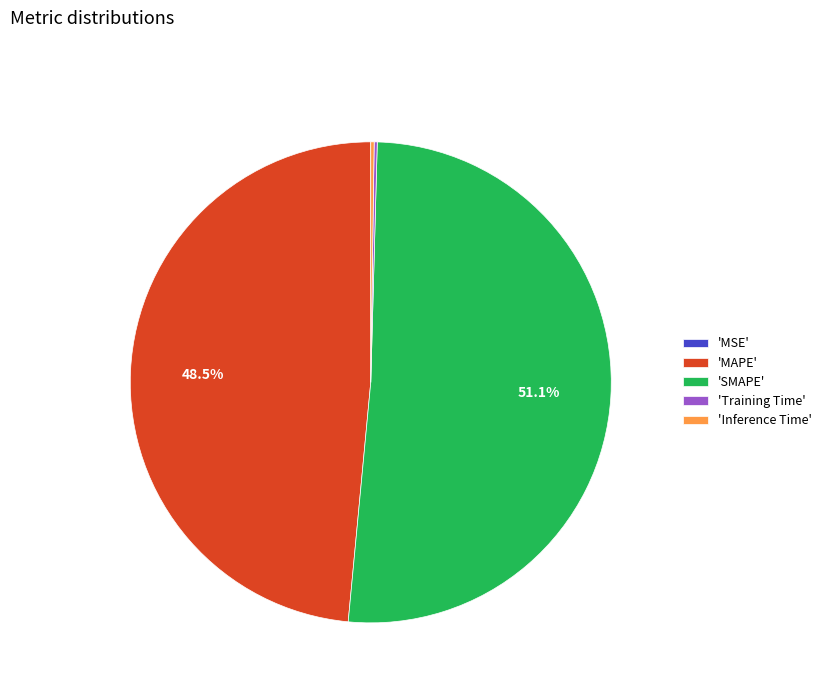

What is the largest slice in the pie chart?

'SMAPE'